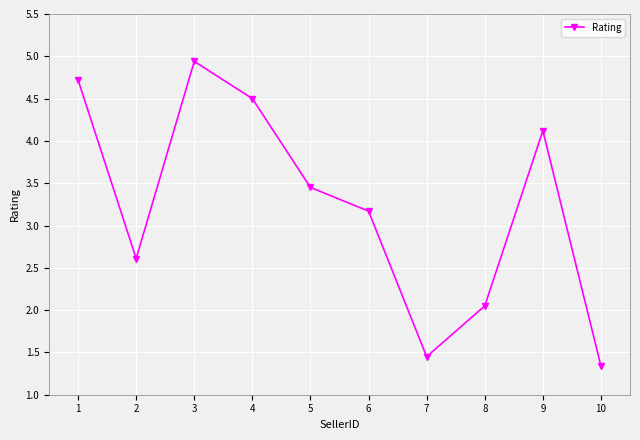

True or false: the data shows 4.5 at 4.

True